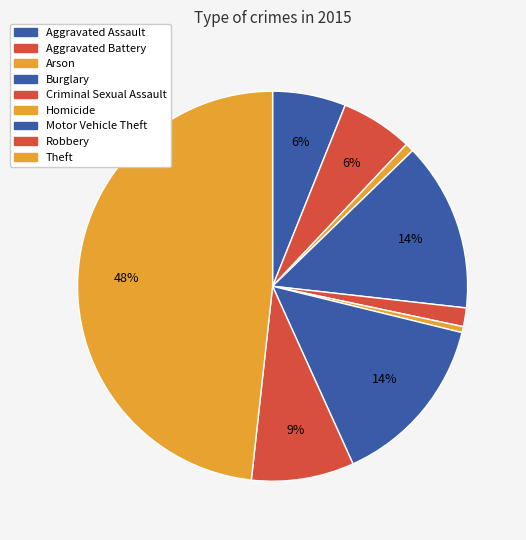

How many segments does this pie chart have?

9